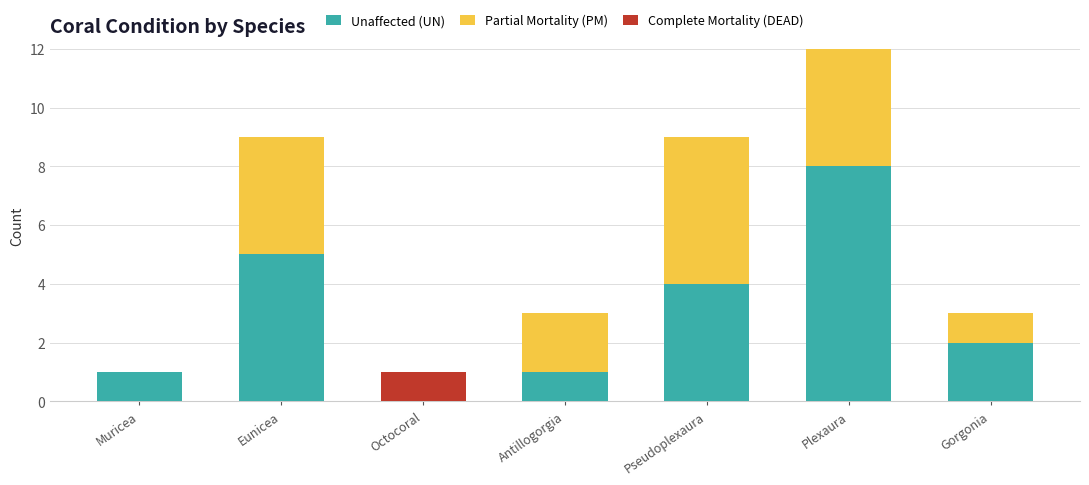

Rank the series by their maximum value, from highest to lowest.

Unaffected (UN), Partial Mortality (PM), Complete Mortality (DEAD)